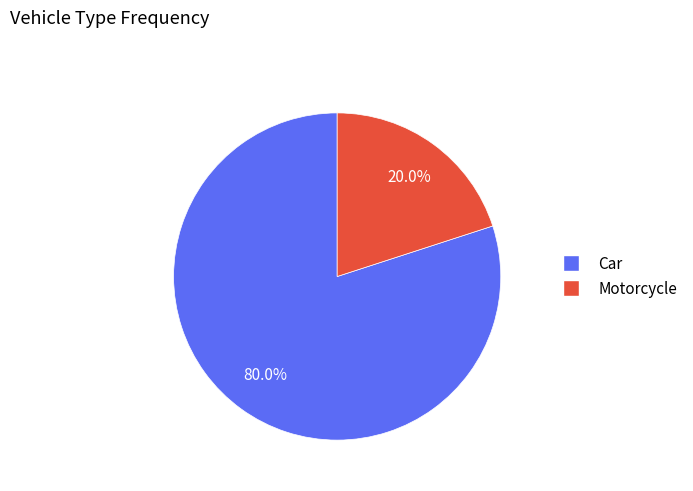

What percentage is the Motorcycle slice, to the nearest percent?

20%